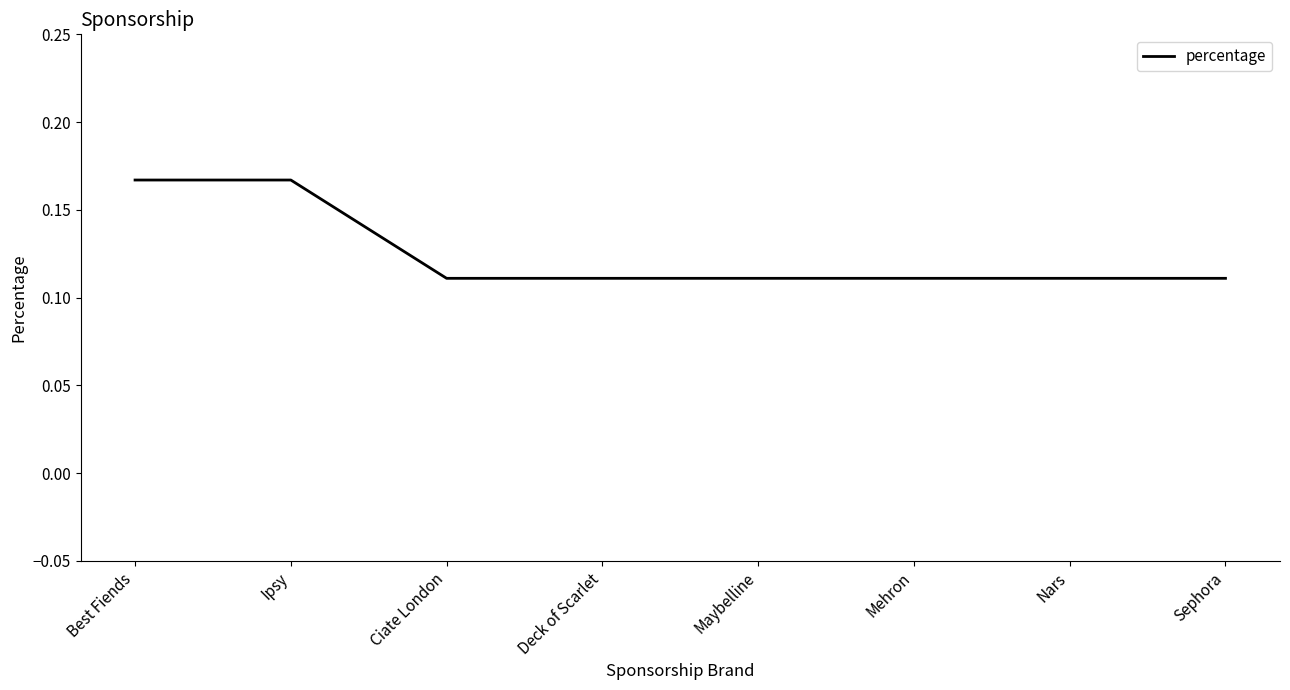

Count the values in the range 0 to 1.

8